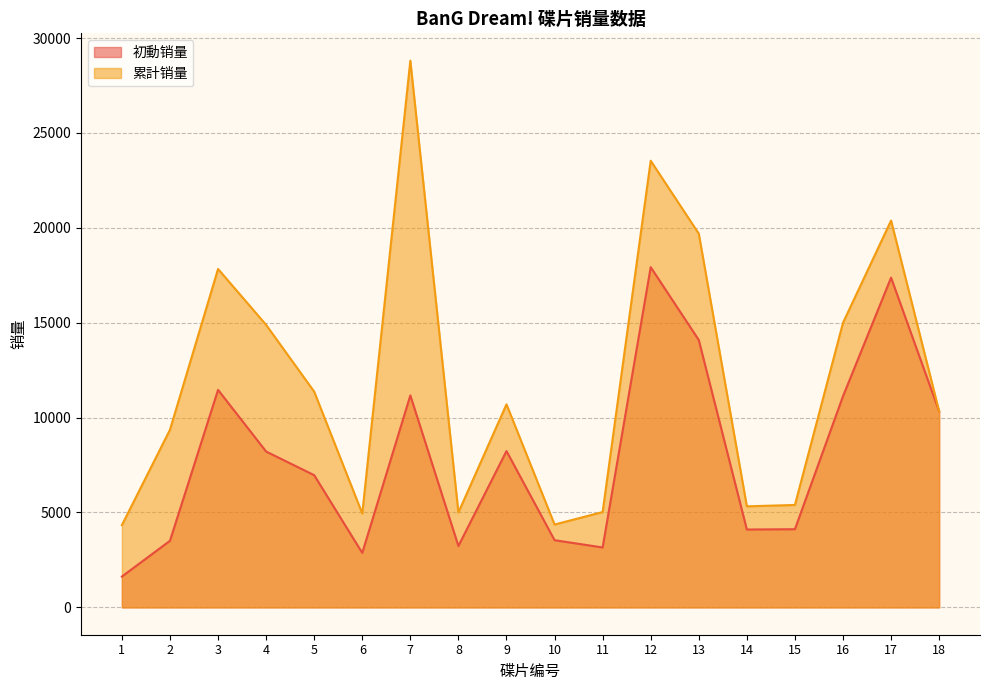

How many lines are shown in the chart?

2